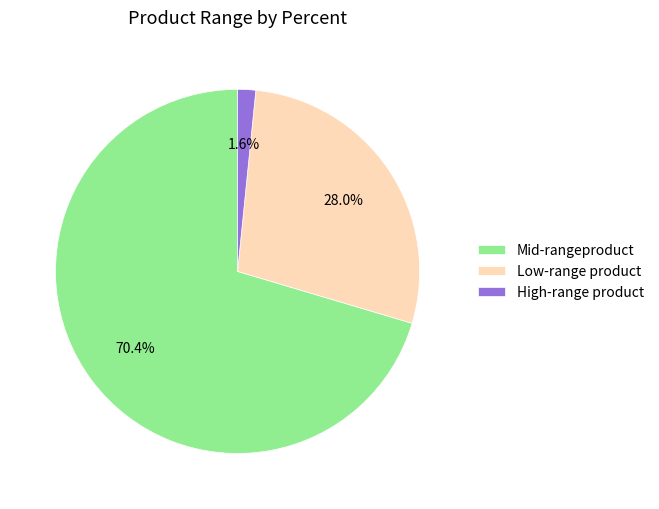

Rank the categories by value from highest to lowest.

Mid-rangeproduct, Low-range product, High-range product